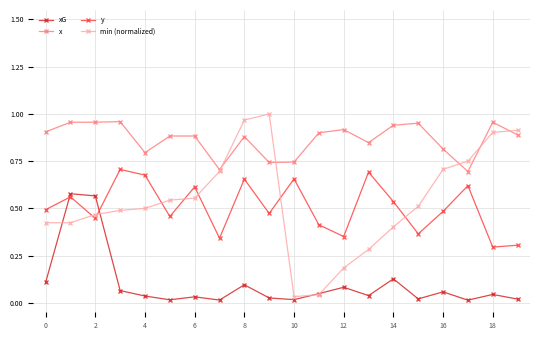

Which series has the largest total across all categories?

x